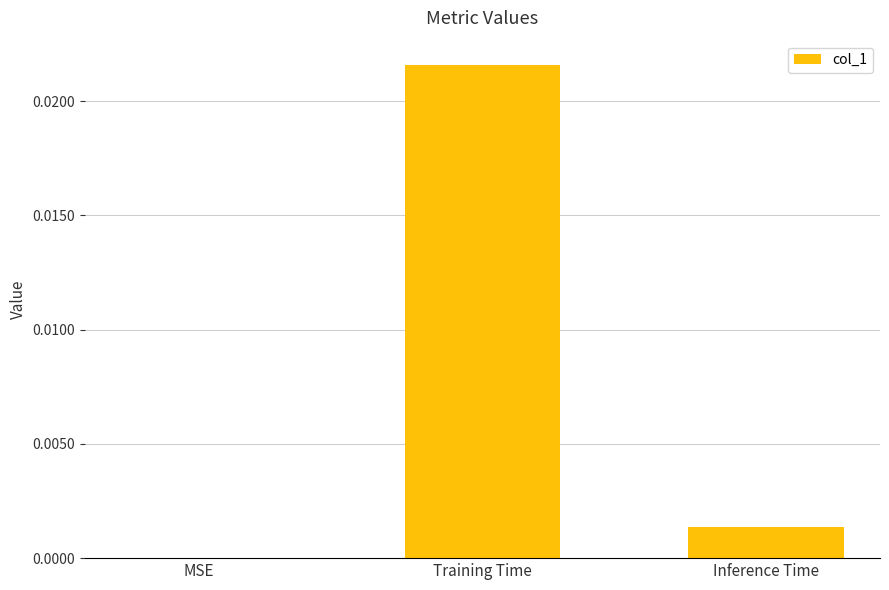

True or false: the data shows 0.0 at Training Time.

True